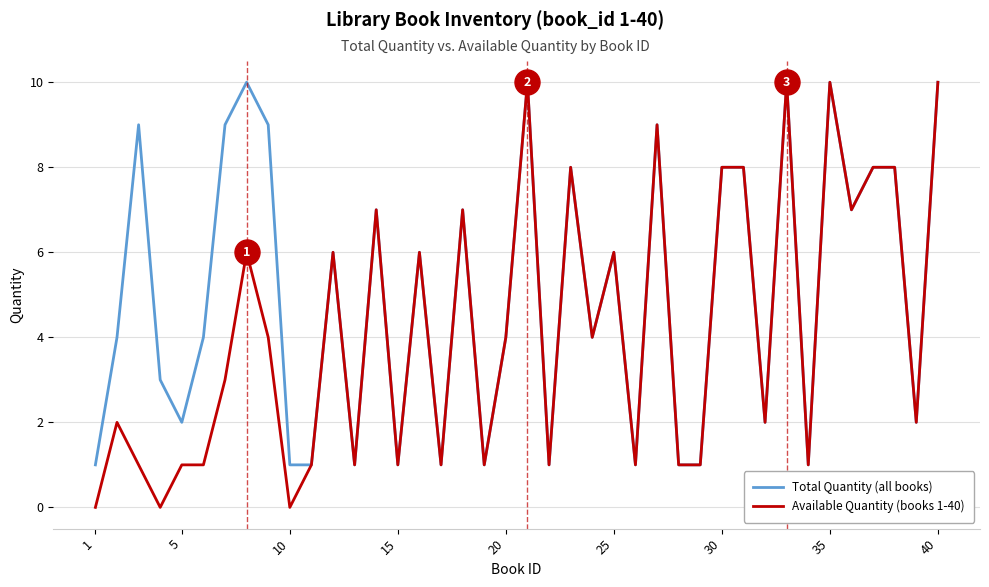

True or false: Available Quantity (books 1-40) has more than 0 interior local peaks.

True